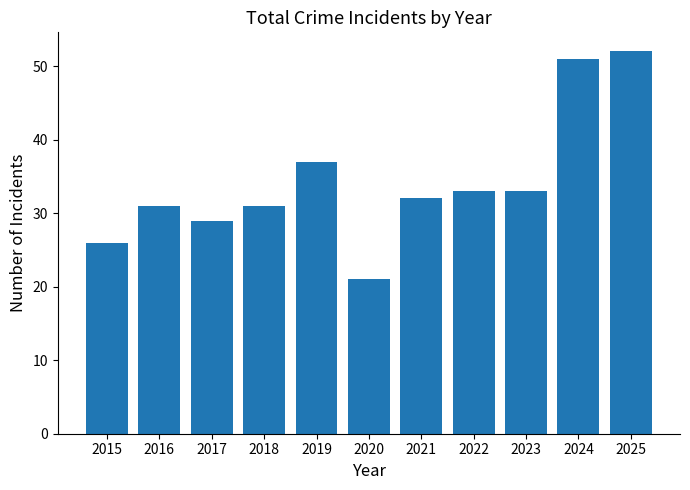

What is the ratio of the value at 2019 to the value at 2024?

0.7